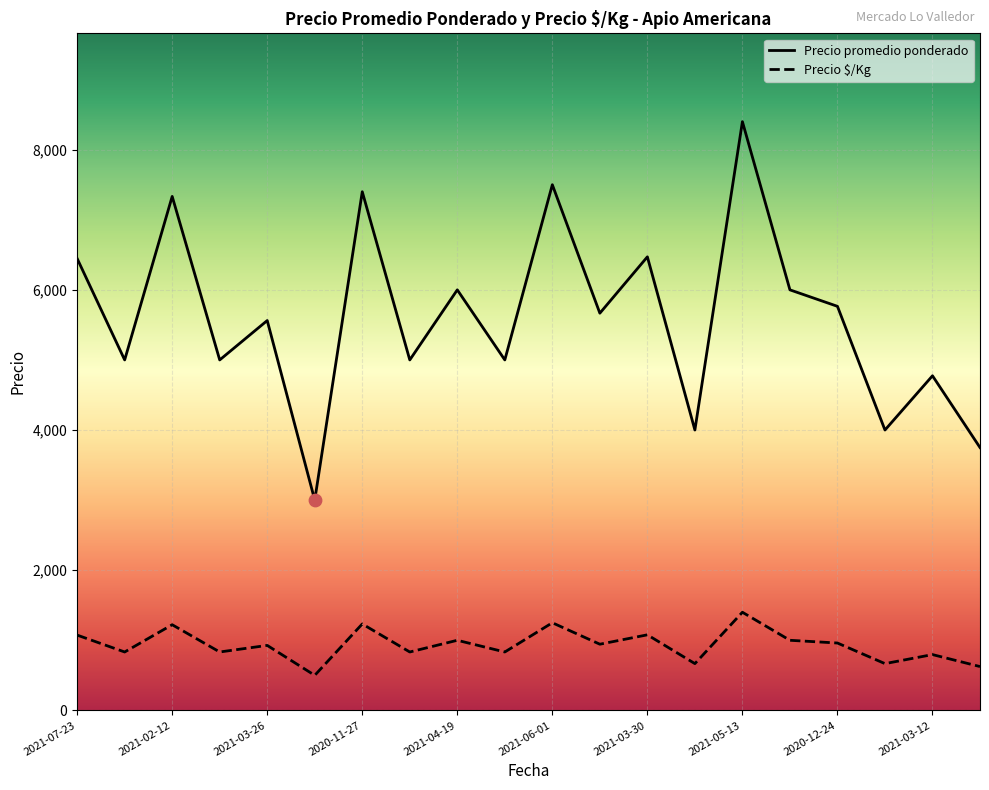

Which series has the largest total across all categories?

Precio promedio ponderado